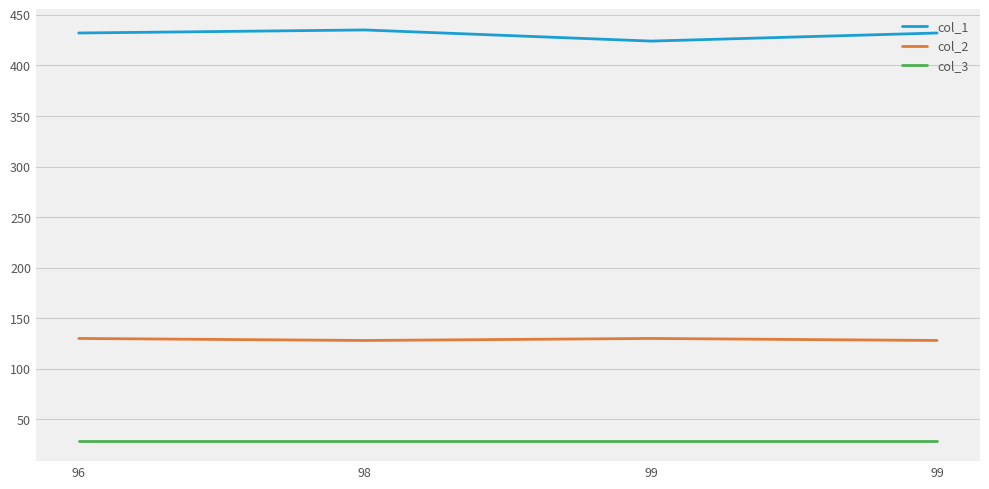

What are all the series names shown in the legend?

col_1, col_2, col_3